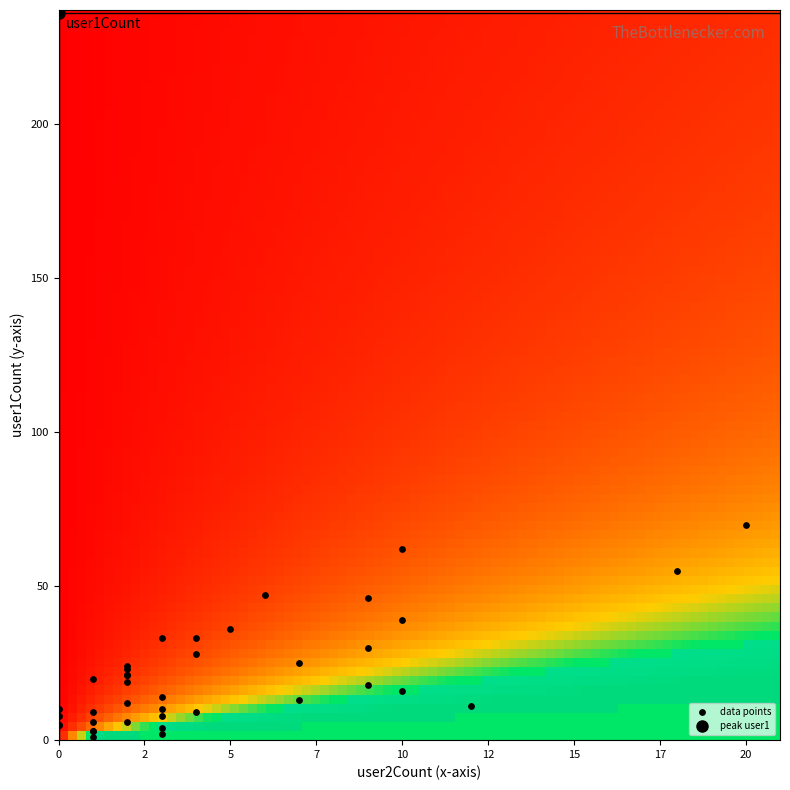

What Y value in the scatter plot is closest to 118?

70